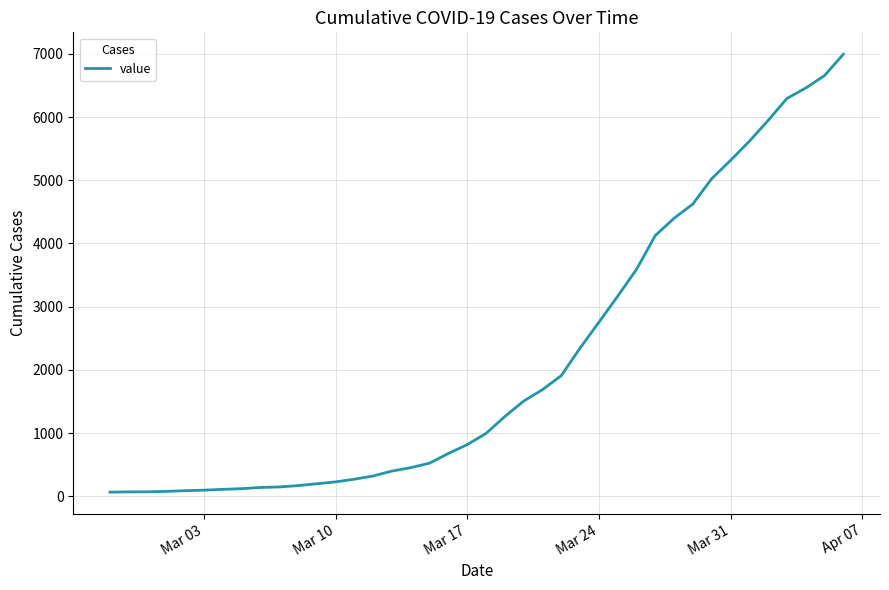

What is the greatest value displayed?

6995